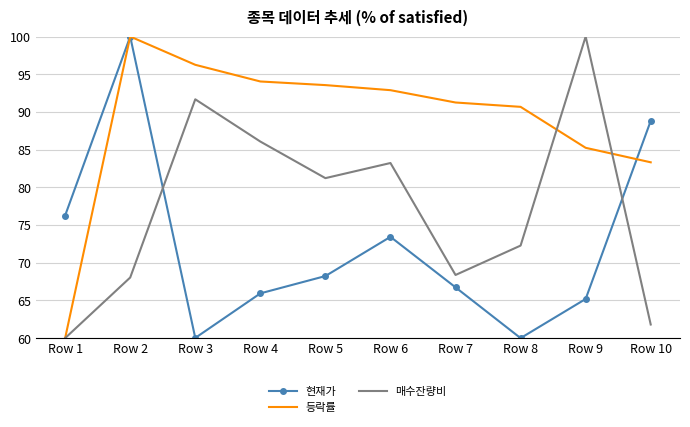

List the series in order of their overall mean, highest first.

등락률, 매수잔량비, 현재가